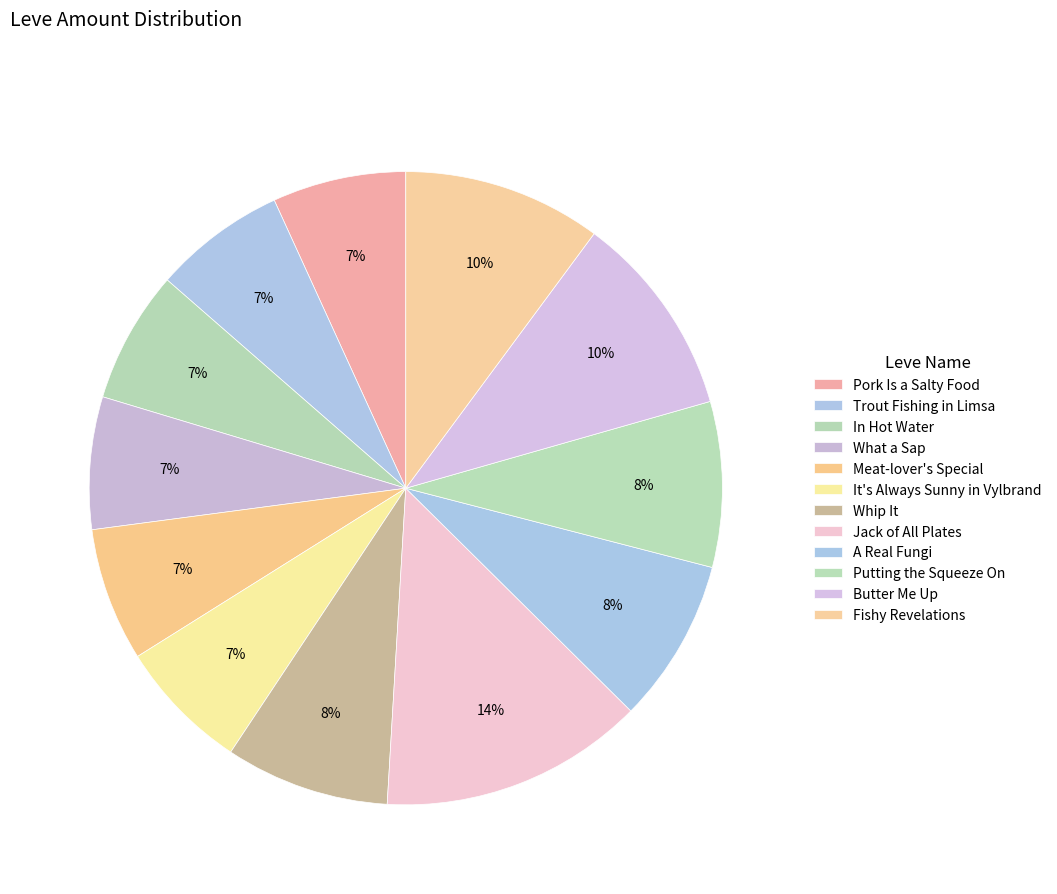

How many slices are in this pie chart?

12